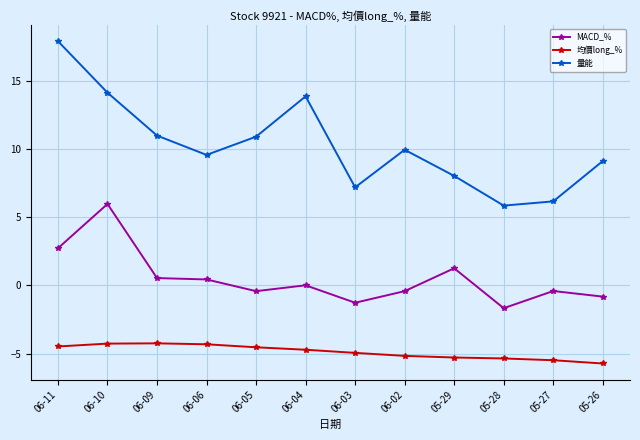

Which series has the widest spread of values?

量能